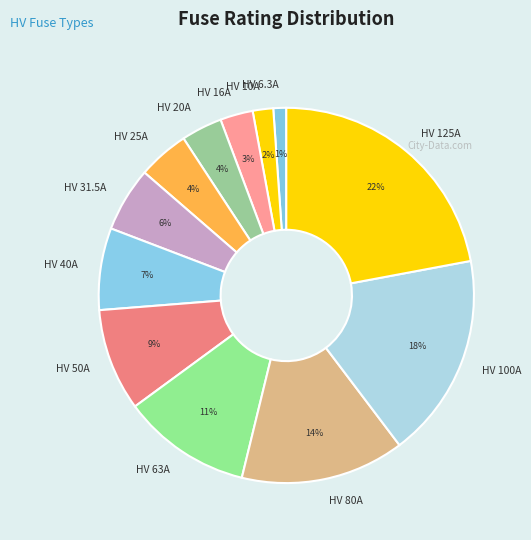

Does any single category account for the majority?

No